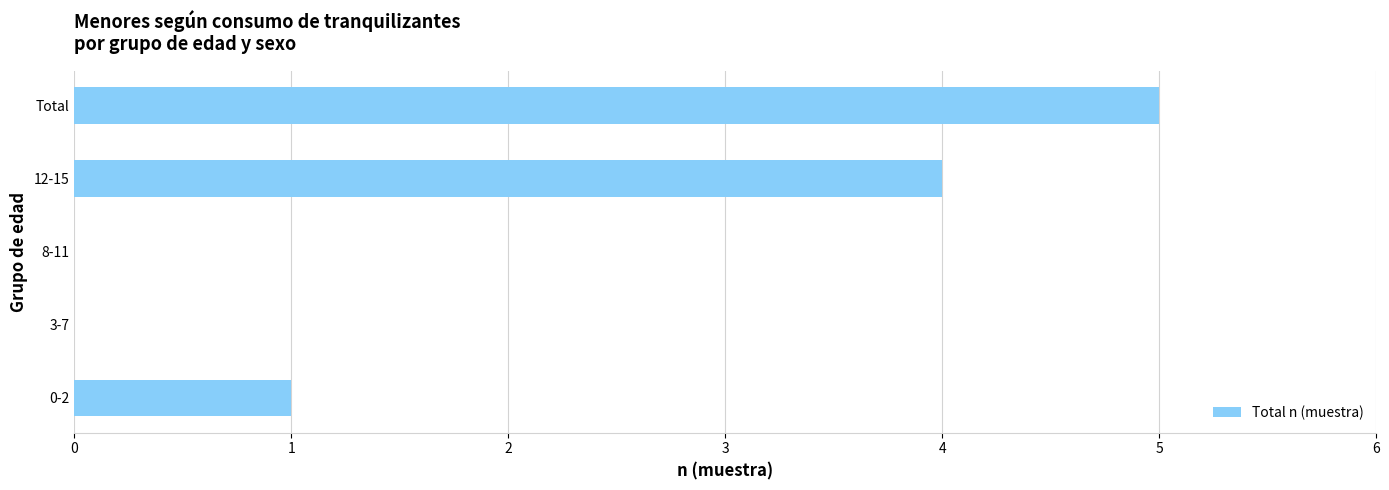

Reading top to bottom, transcribe all the data shown in this chart.

Total=5	12-15=4	8-11=0	3-7=0	0-2=1